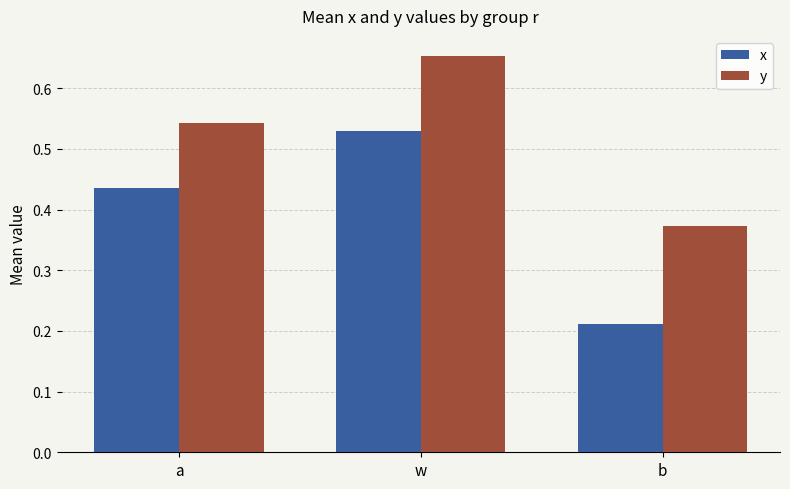

Rank the categories by y value from highest to lowest.

w, a, b